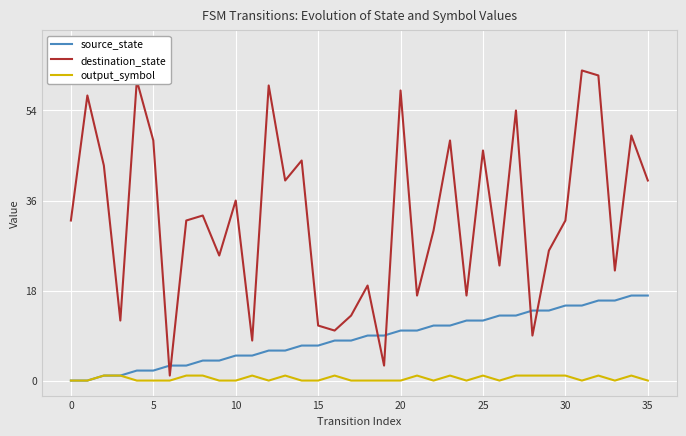

Which series has the widest spread of values?

destination_state